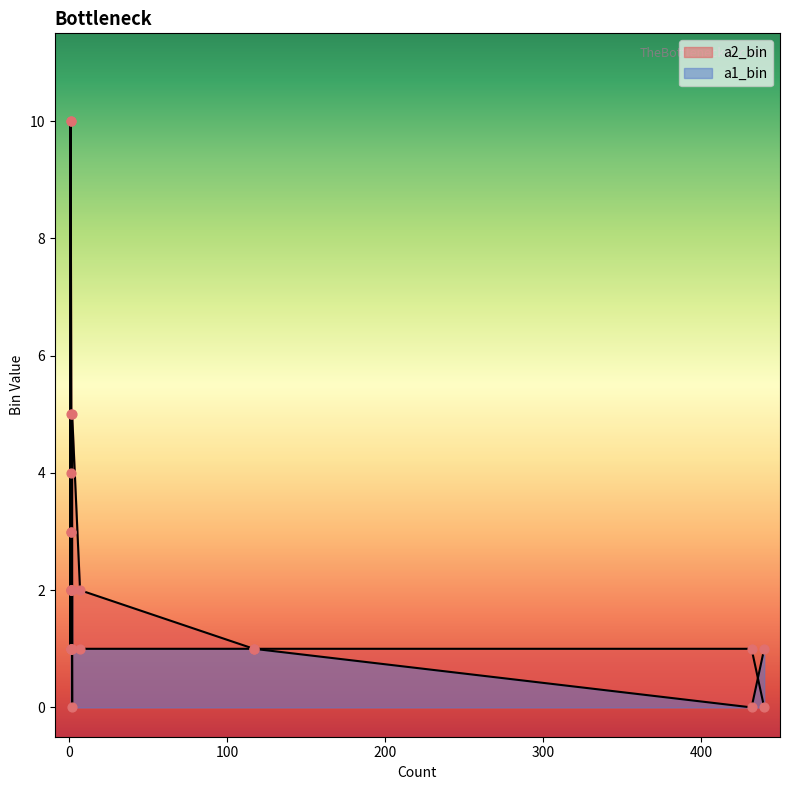

Which series has the largest total across all categories?

a2_bin